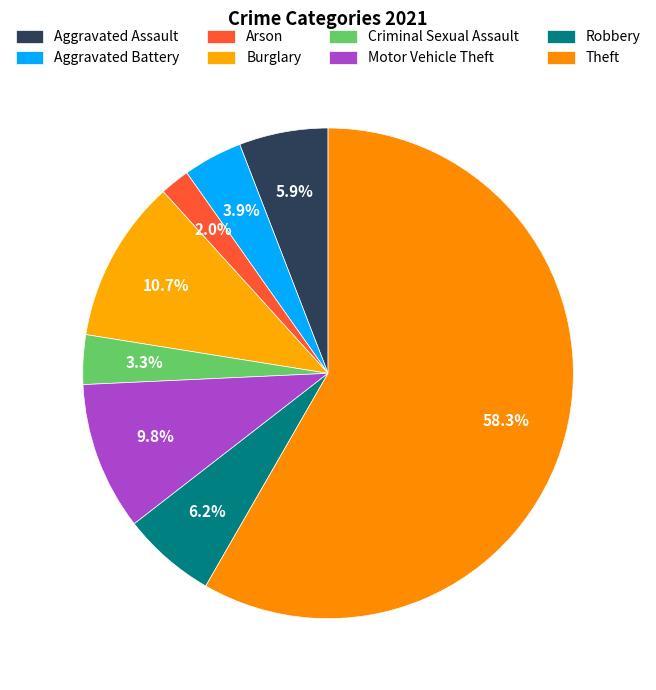

Does Theft represent more than half of the total?

Yes